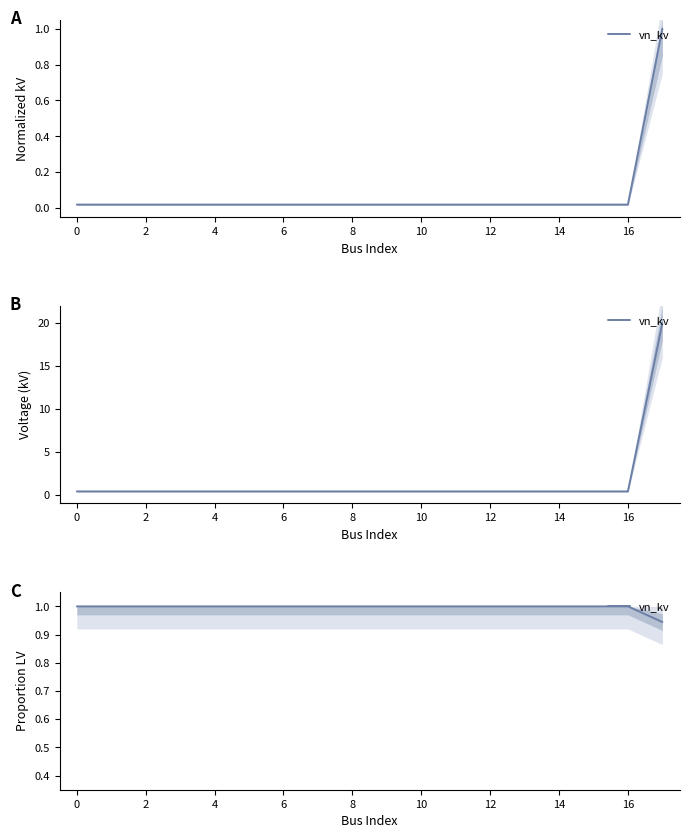

Which has a higher value, 4 or 14?

4